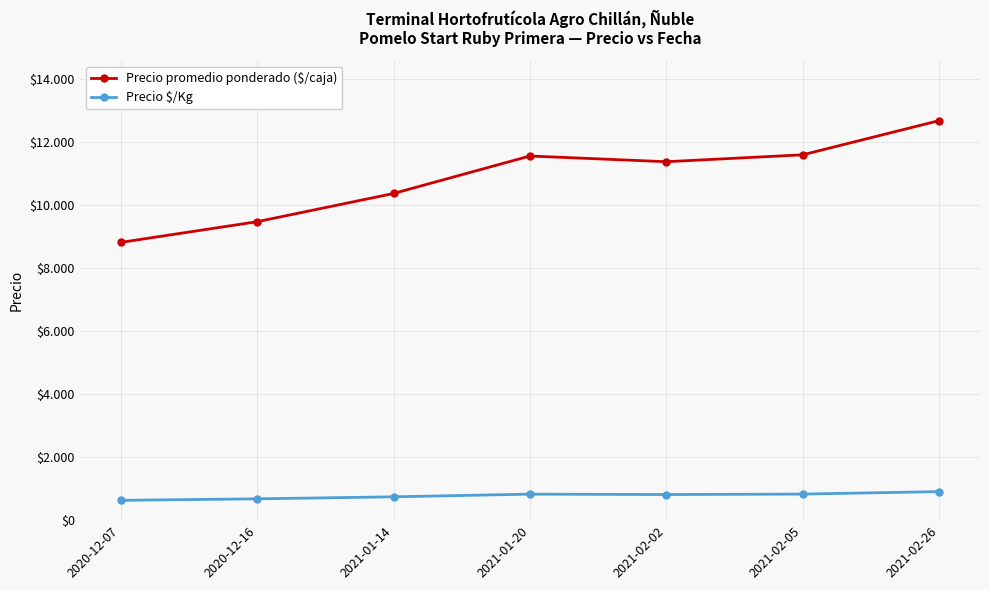

Reading left to right, extract all data points from this chart.

Precio promedio ponderado ($/caja): 8806	9462	10357	11545	11364	11583	12667
Precio $/Kg: 629	676	740	825	812	827	905